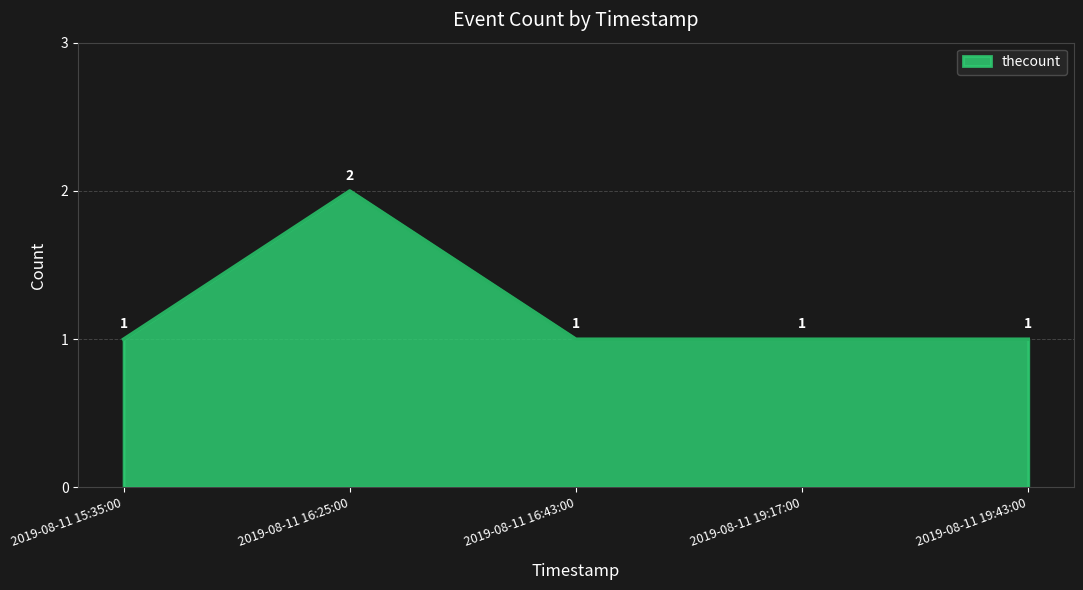

Read the value at 2019-08-11 15:35:00.

1